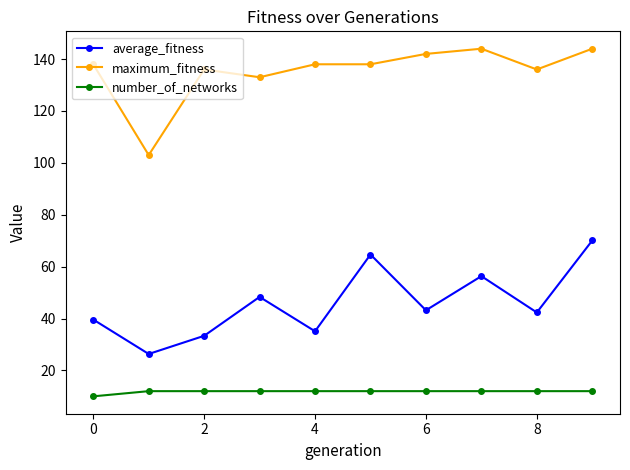

What is the difference between the maximum and second lowest values in the maximum_fitness series?

11.0